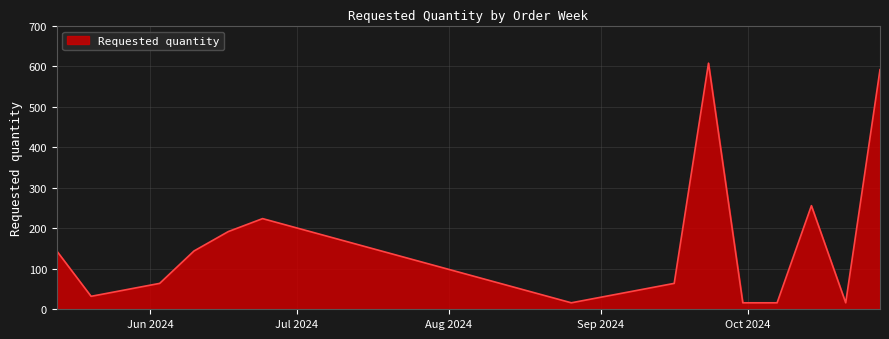

What is the greatest value displayed?

608